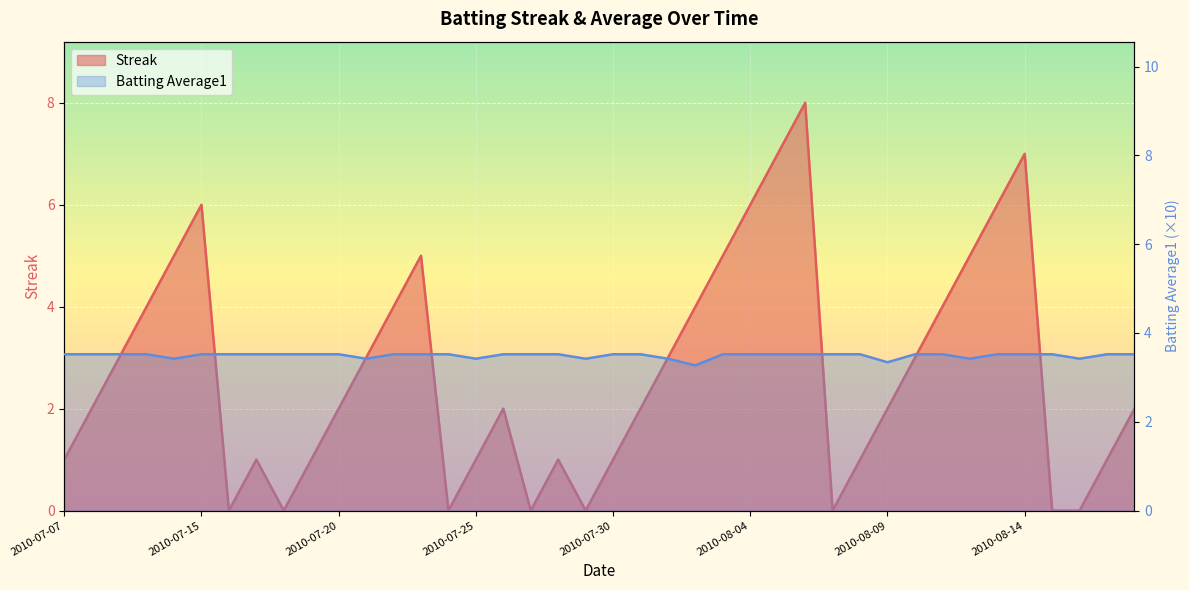

What are all the series names shown in the legend?

Streak, Batting Average1